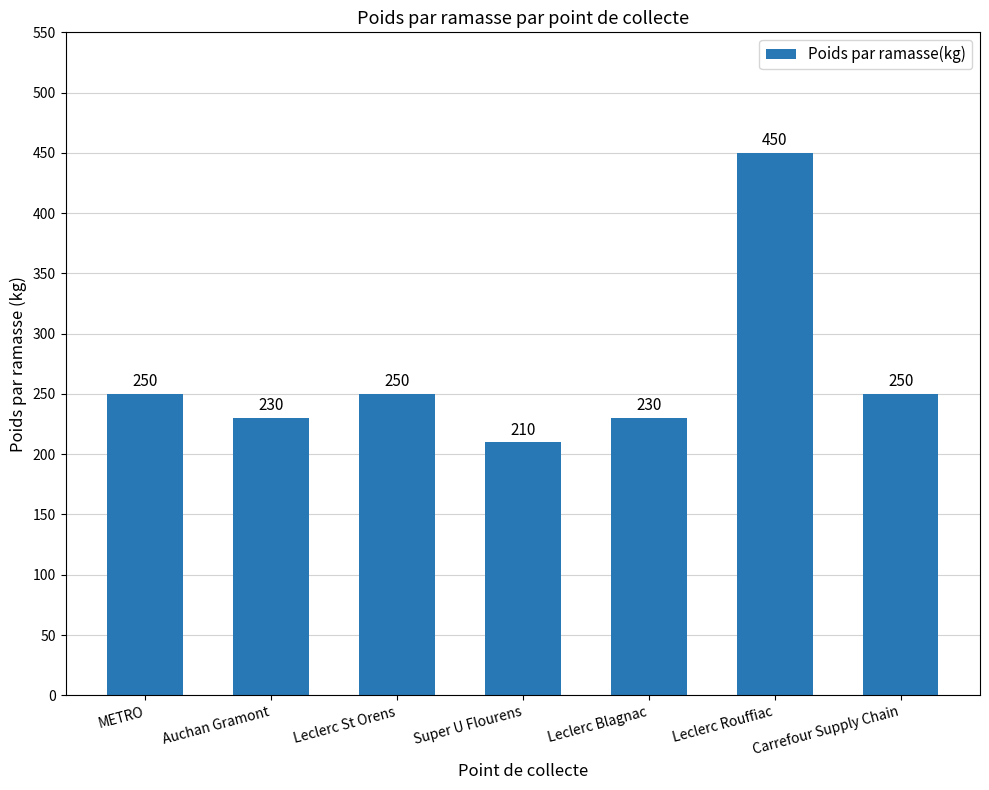

Reading right to left, list all the values displayed in this chart.

Carrefour Supply Chain=250	Leclerc Rouffiac=450	Leclerc Blagnac=230	Super U Flourens=210	Leclerc St Orens=250	Auchan Gramont=230	METRO=250